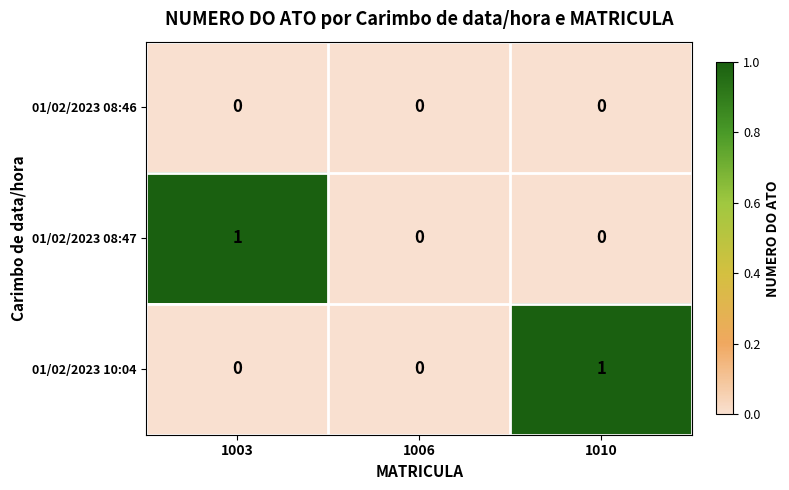

Reading right to left, extract all data points from this chart.

01/02/2023 08:46: 0	0	0
01/02/2023 08:47: 0	0	1
01/02/2023 10:04: 1	0	0